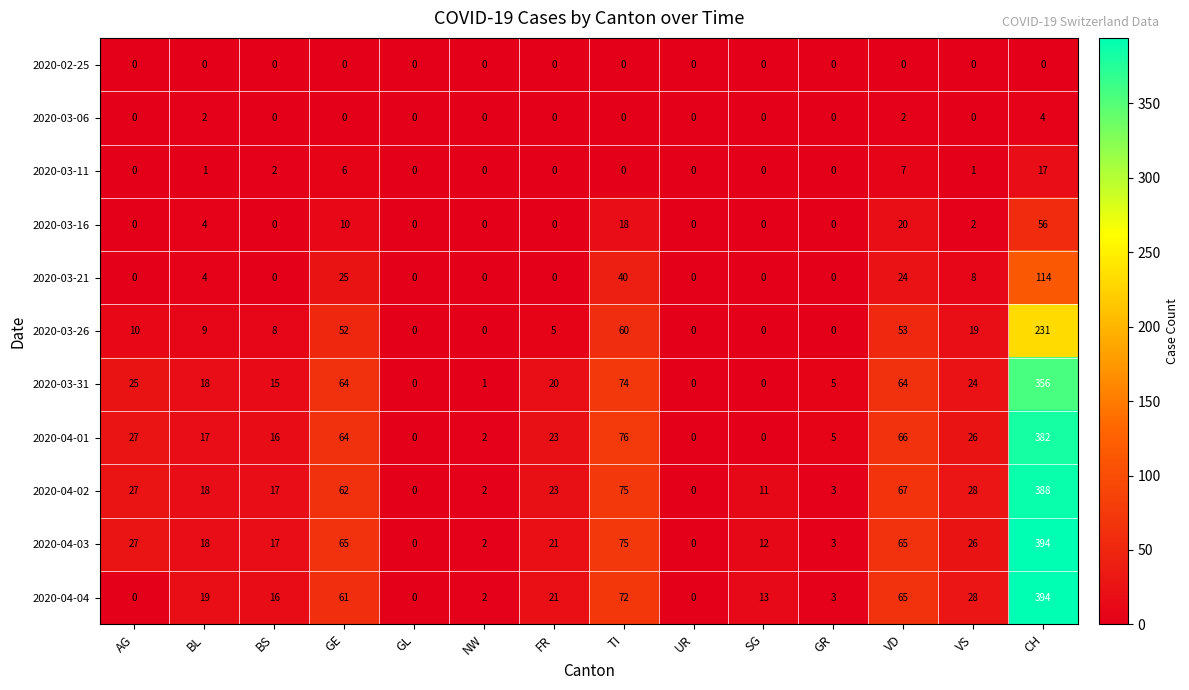

At which label does 2020-03-26 first exceed 9?

AG